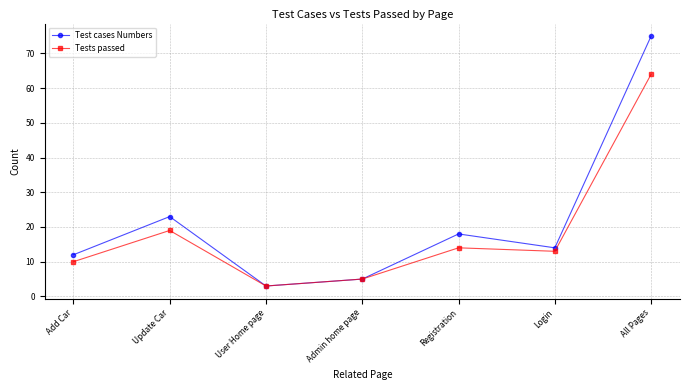

How many interior local valleys does the Test cases Numbers series have?

2